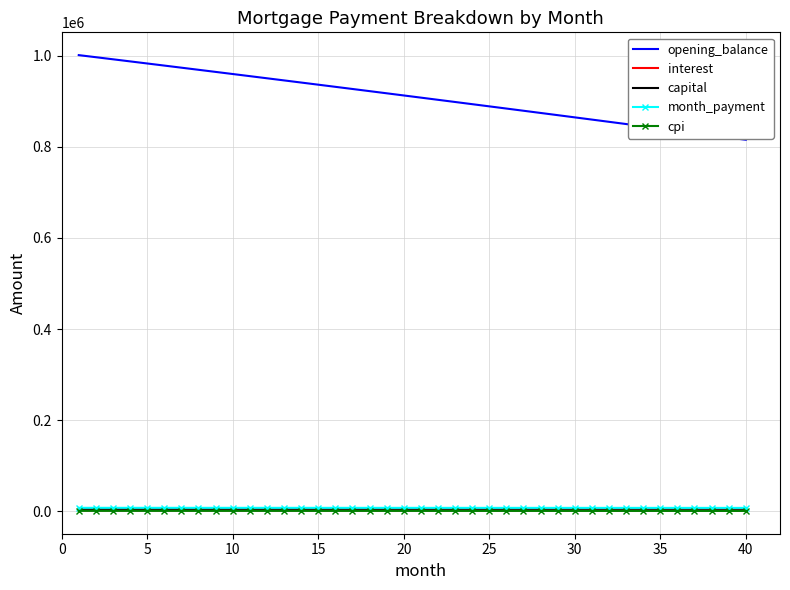

Which series has the largest total across all categories?

opening_balance